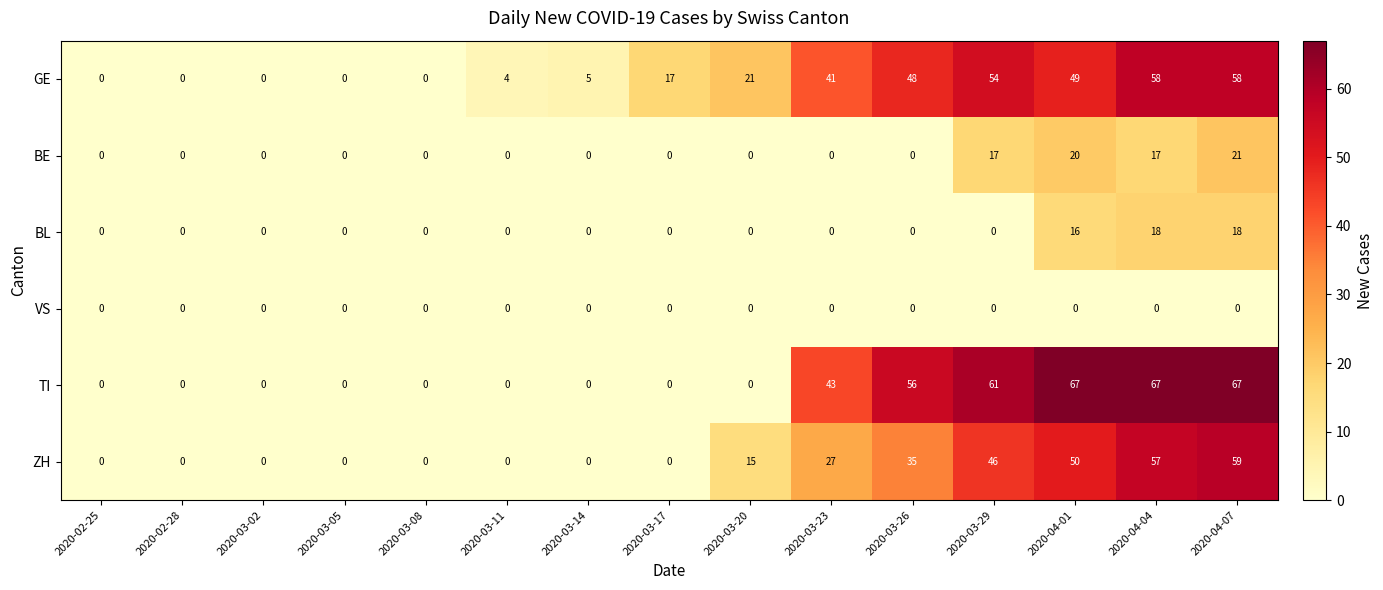

What is the maximum value shown in the chart?

67